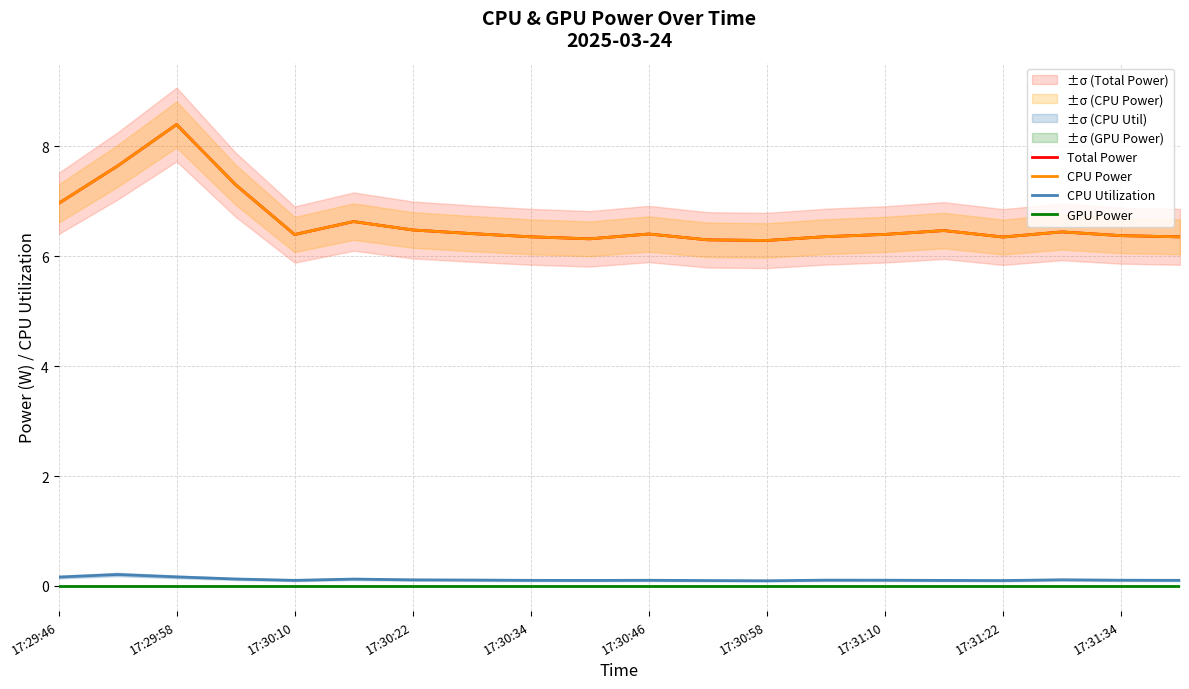

Which category has the lowest value across all series?

17:29:46